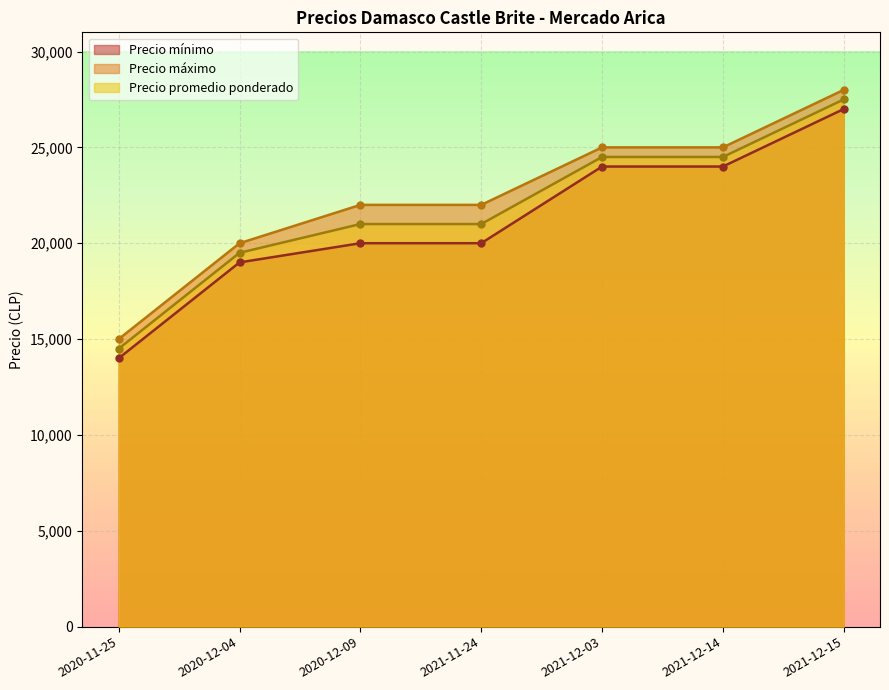

What is the smallest value displayed?

14000